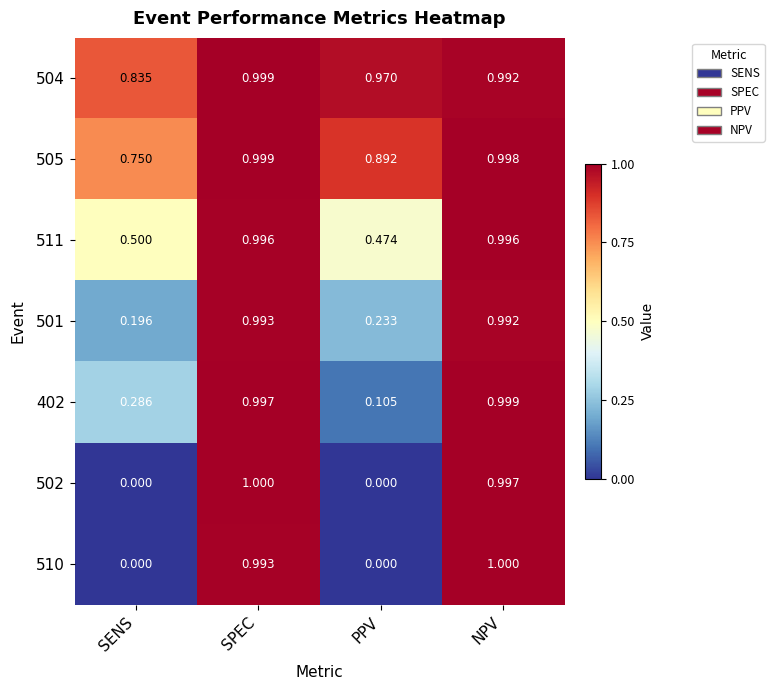

Count the number of categories in the chart.

4